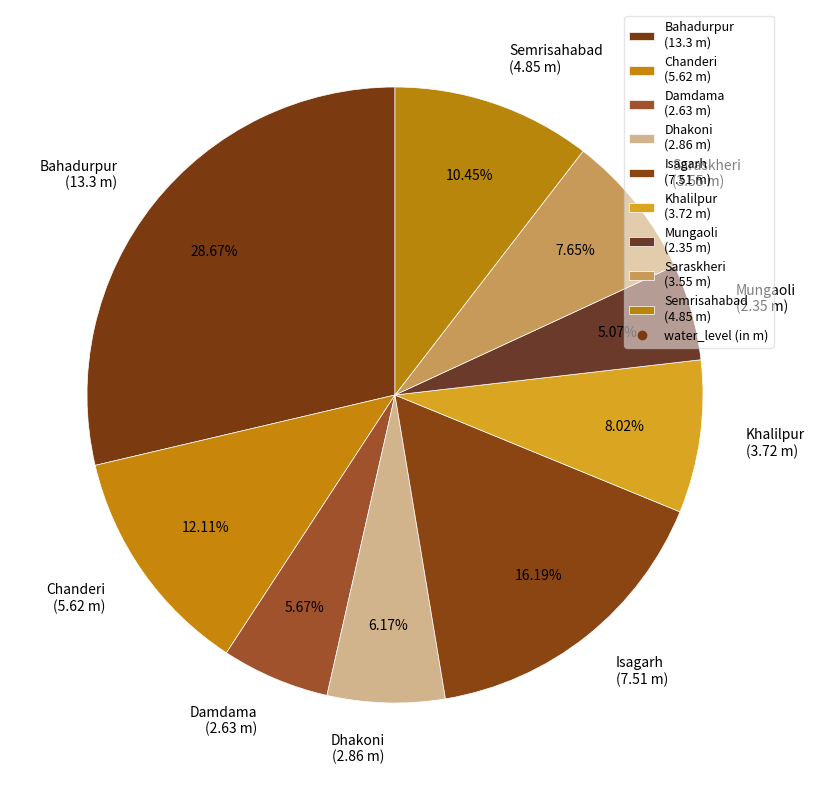

How many segments does this pie chart have?

9